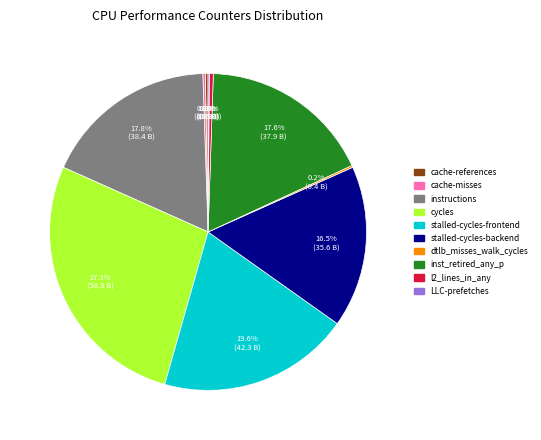

Is there any slice that represents more than half of the pie?

No